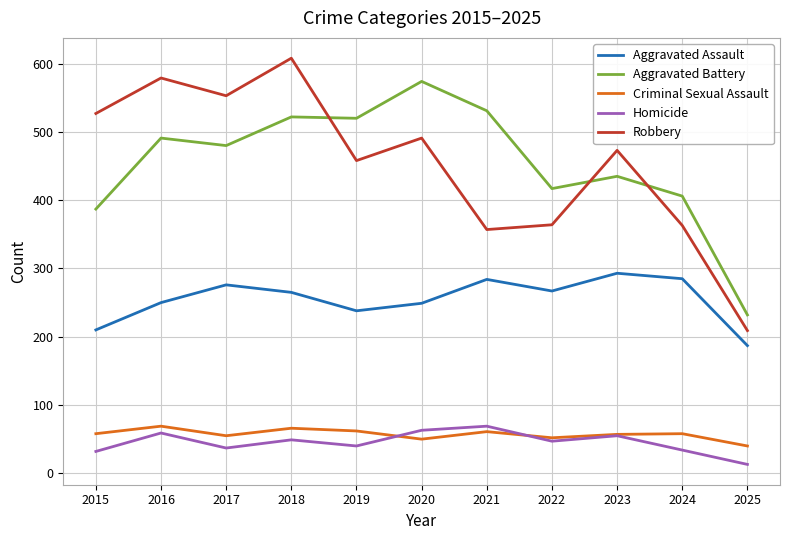

Is the value of Robbery at 2016 greater than the value of Homicide at 2021?

Yes